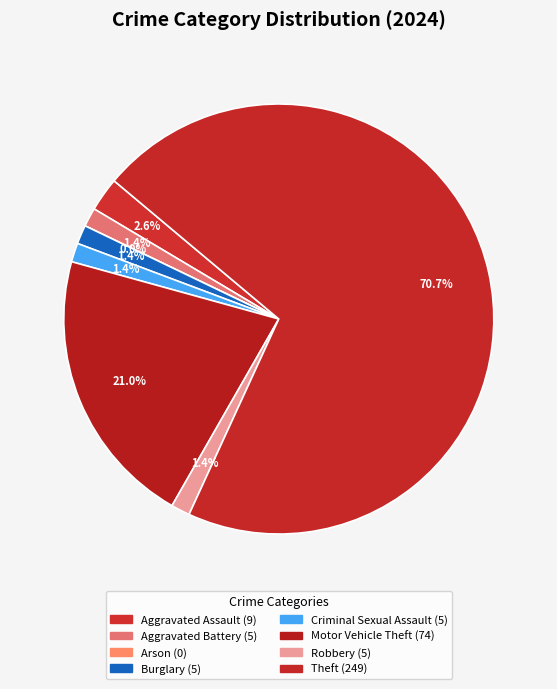

Which category has the biggest portion of the pie?

Theft